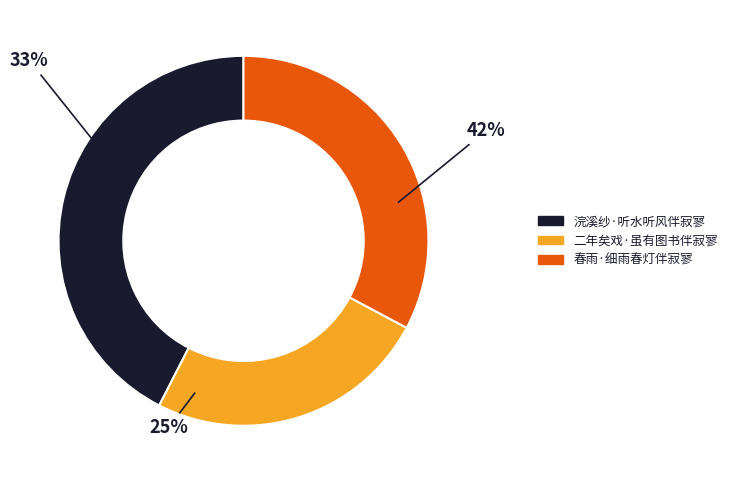

The 浣溪纱·听水听风伴寂寥 slice represents 53% of the pie. True or false?

False